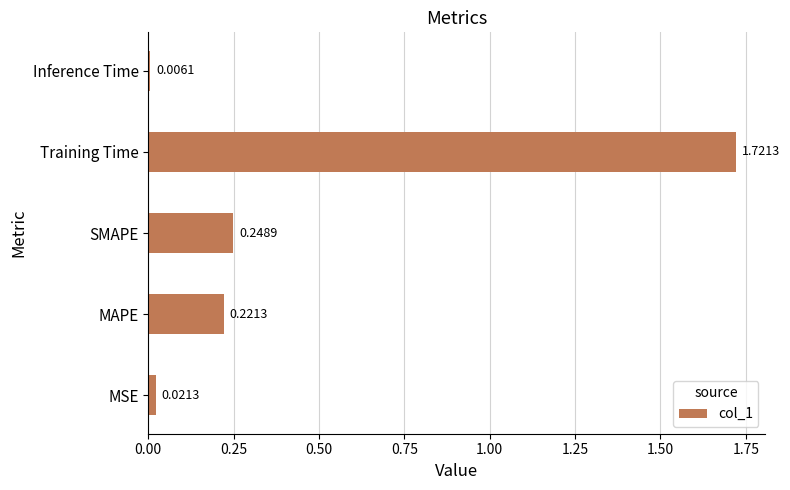

Rank the categories by value from lowest to highest.

Inference Time, MSE, MAPE, SMAPE, Training Time